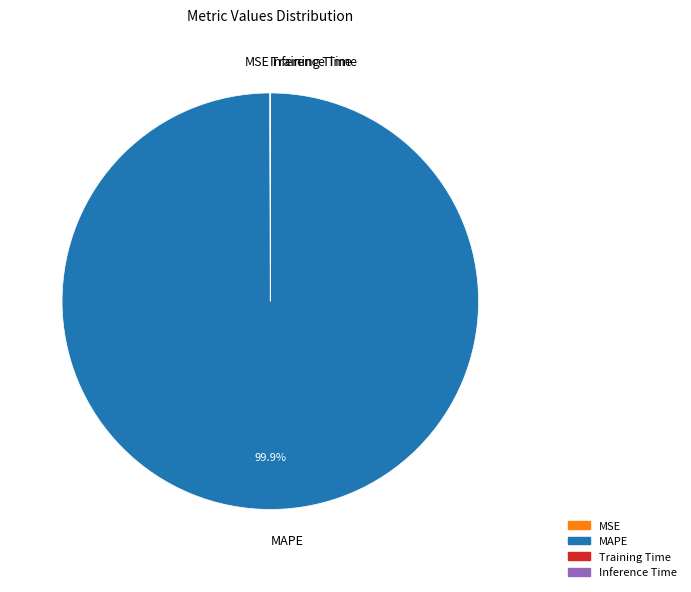

Which slice represents more than half of the pie?

MAPE